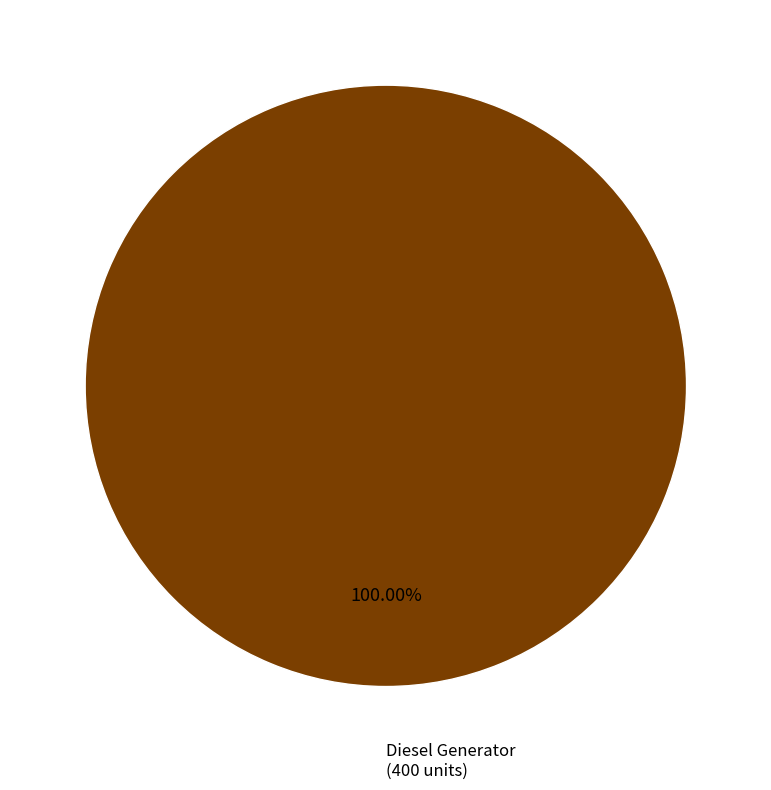

Is there a majority slice in this chart?

Yes